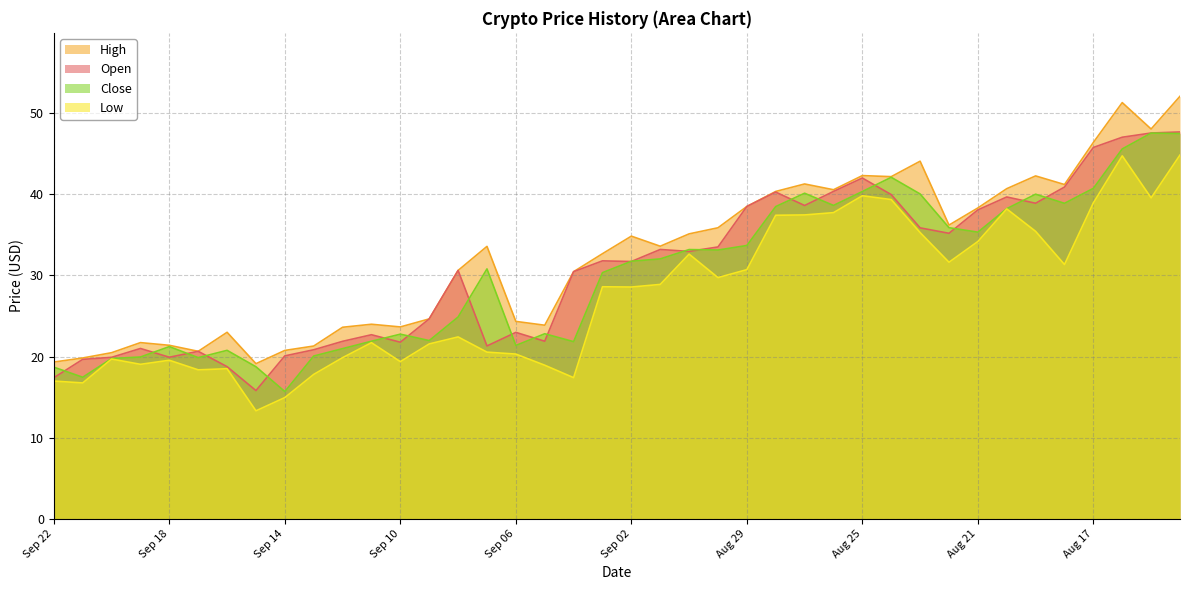

What is the sum of the Close values at Sep 16 and Sep 08?

45.6